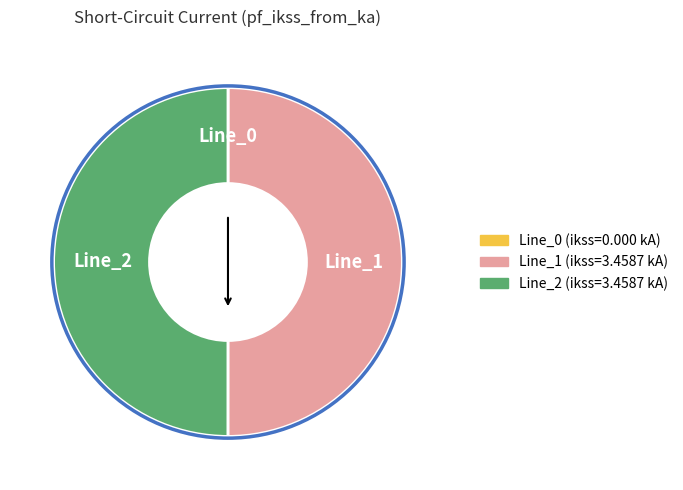

The Line_2 slice represents 50% of the pie. True or false?

True